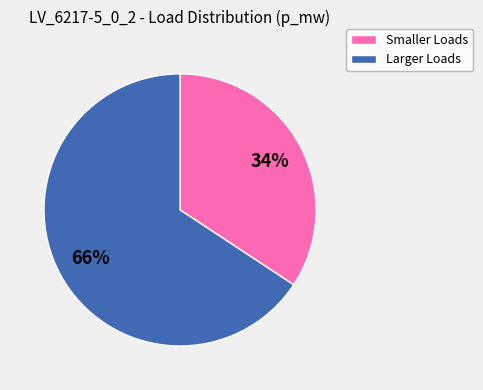

Which slice is the smallest?

Smaller Loads